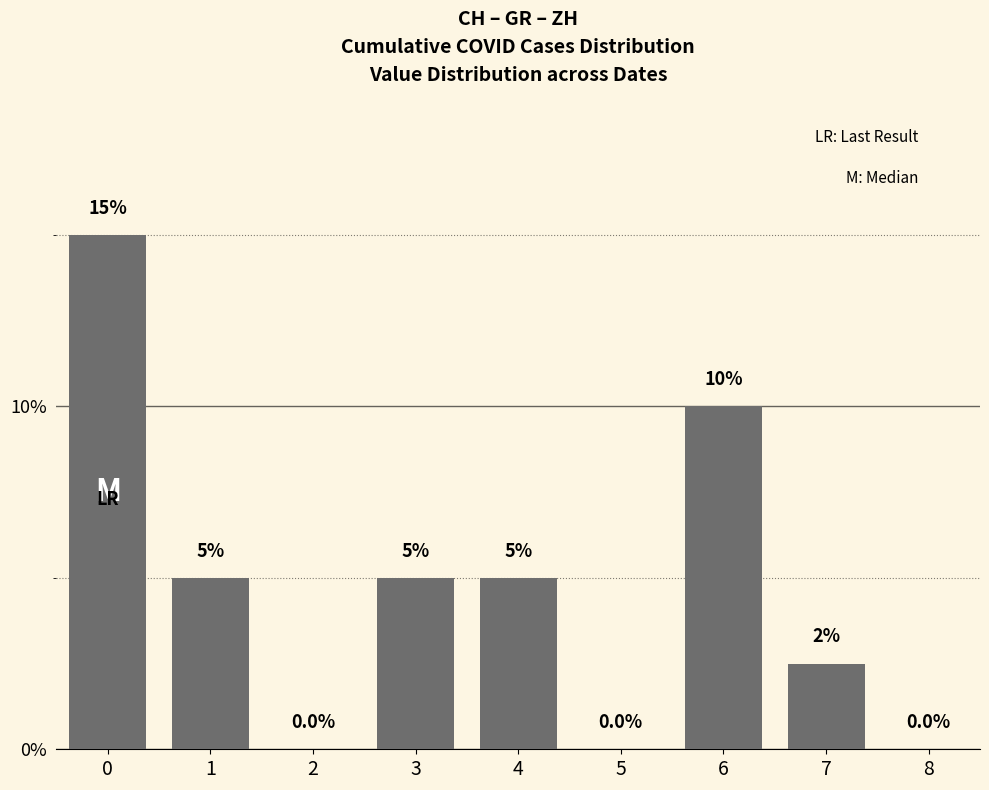

Are the bars horizontal?

No